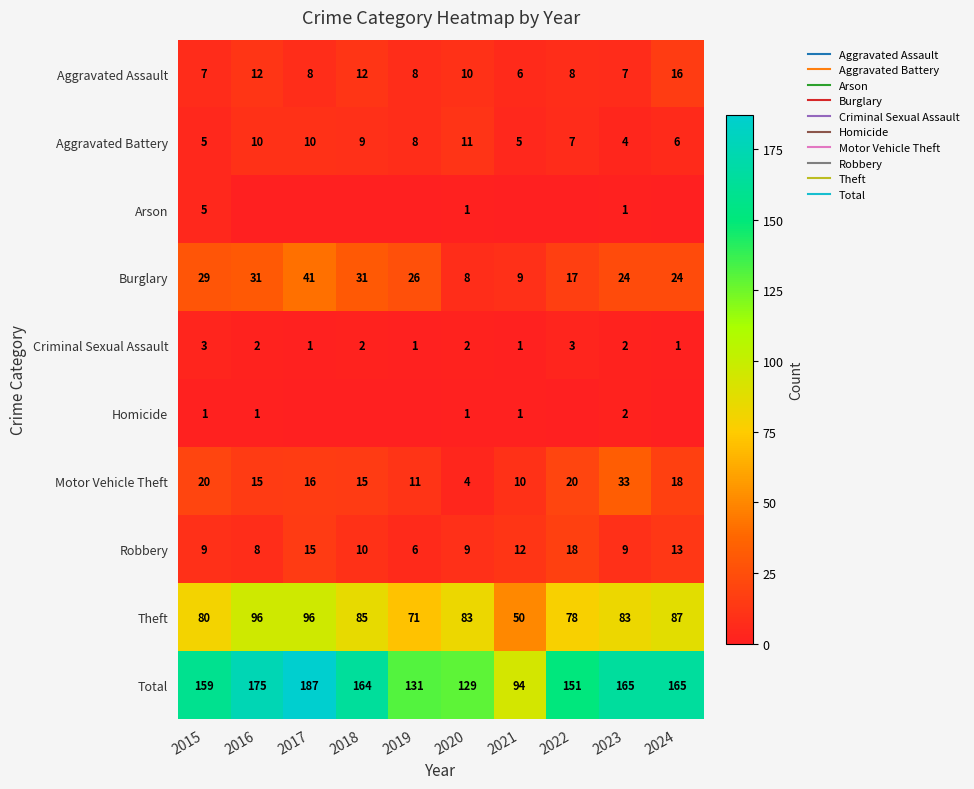

At 2017, list the series in order from smallest to largest.

Arson, Homicide, Criminal Sexual Assault, Aggravated Assault, Aggravated Battery, Robbery, Motor Vehicle Theft, Burglary, Theft, Total